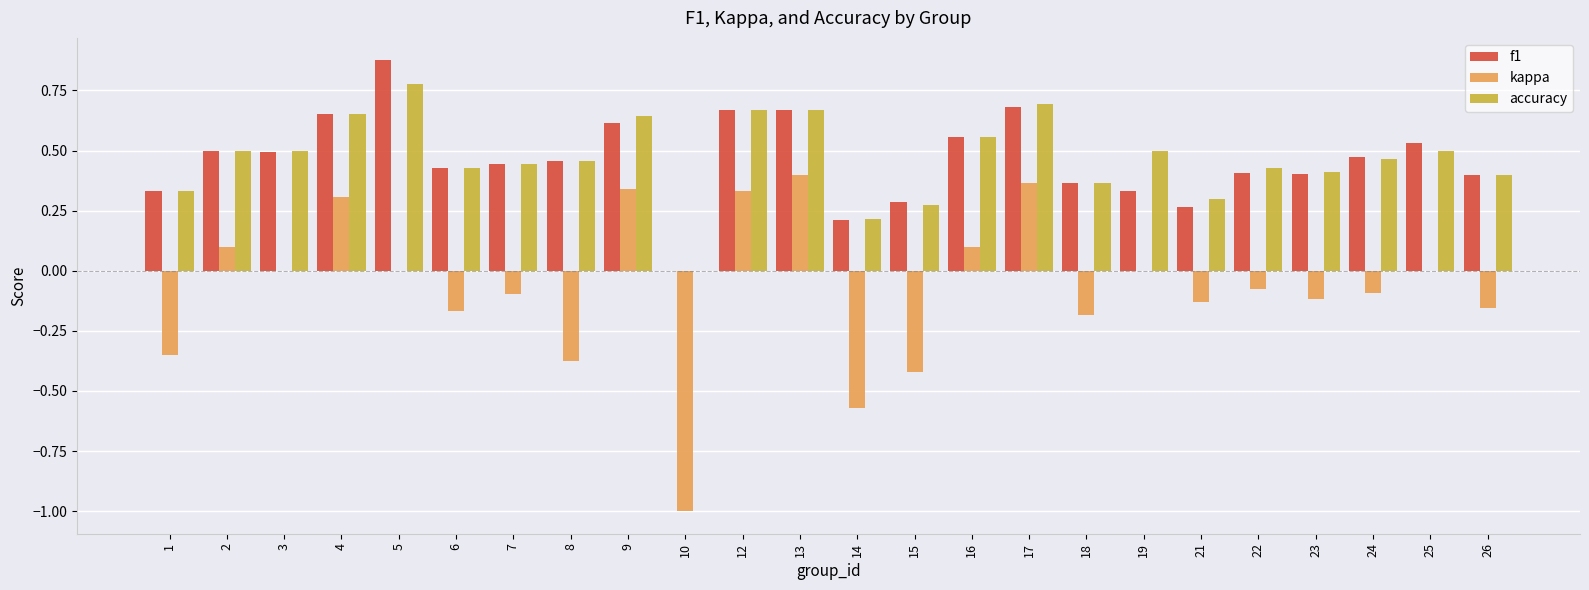

The value of kappa at 15 is -0.6. True or false?

False